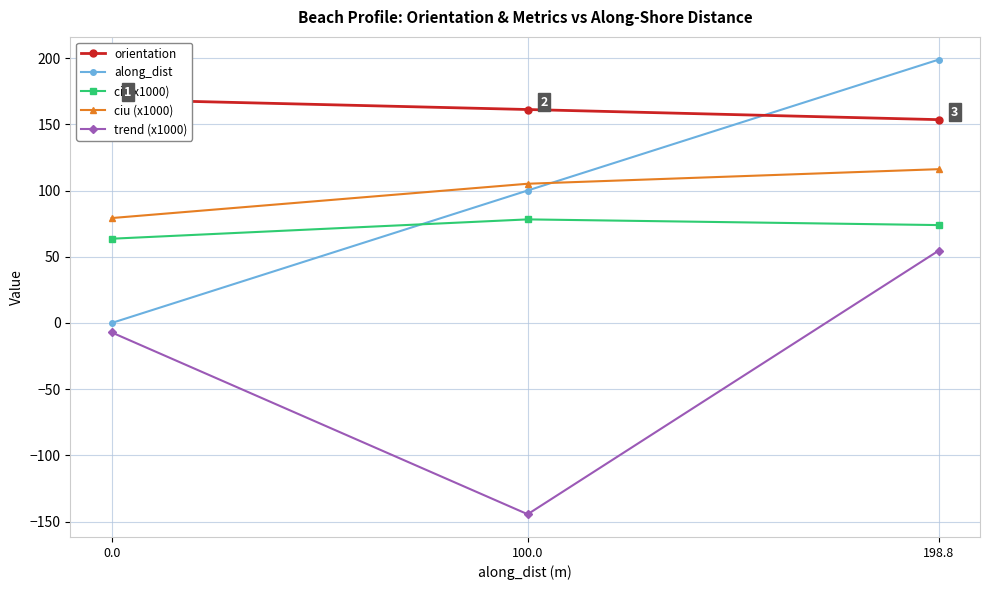

What position from the left is 0.0?

1